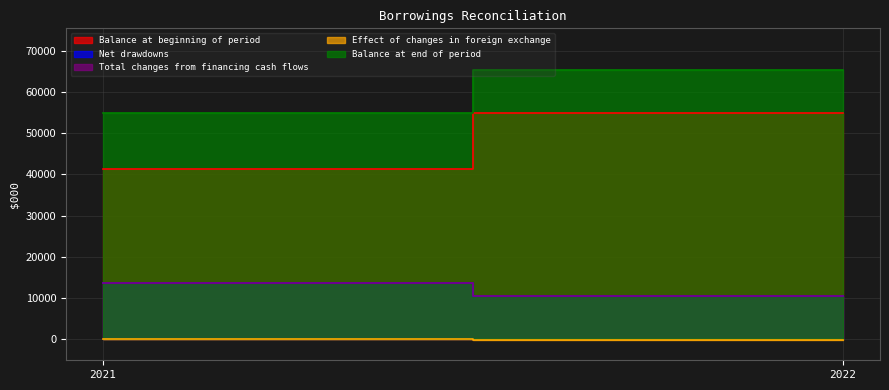

Reading left to right, what are all the values shown in this chart?

Balance at beginning of period: 2021=41267	2022=54969
Net drawdowns: 2021=13713	2022=10558
Total changes from financing cash flows: 2021=13713	2022=10558
Effect of changes in foreign exchange: 2021=-11	2022=-109
Balance at end of period: 2021=54969	2022=65418